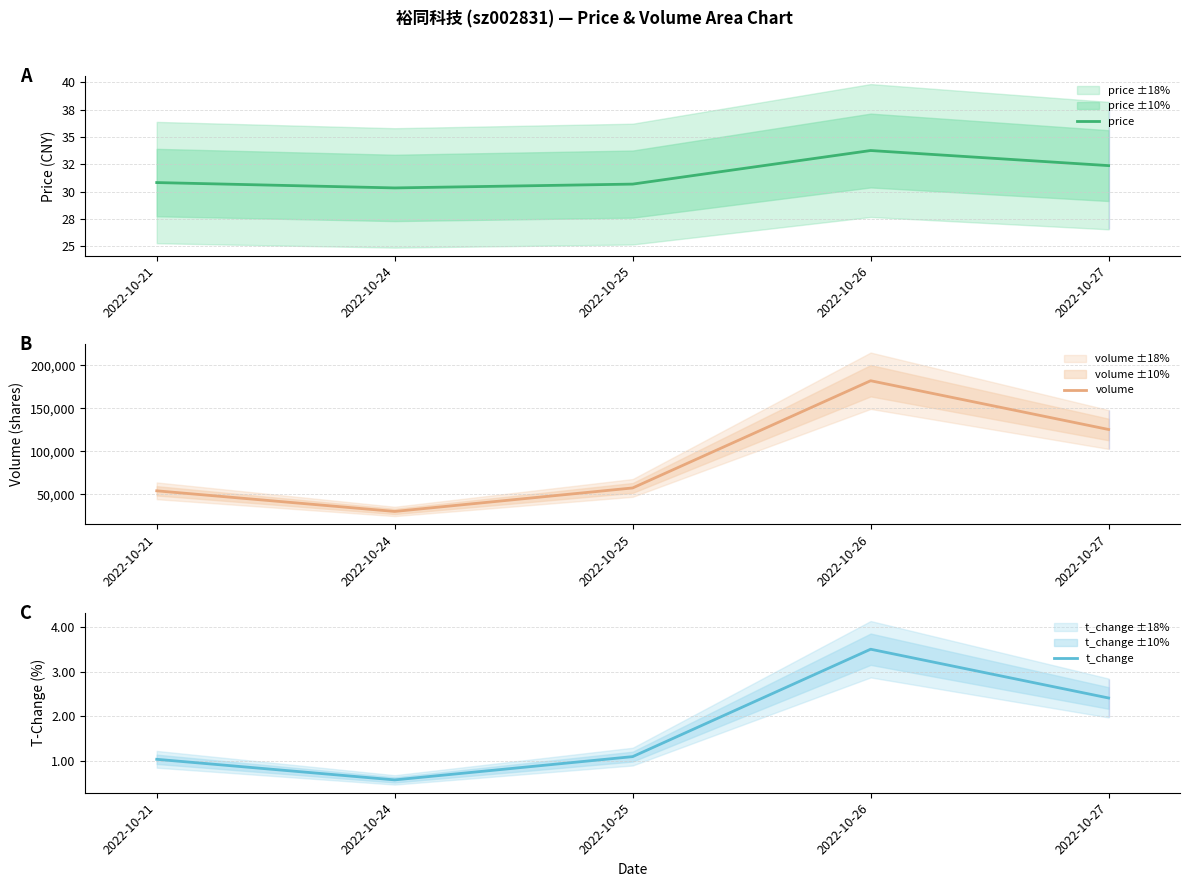

At which label does t_change reach its minimum?

2022-10-24